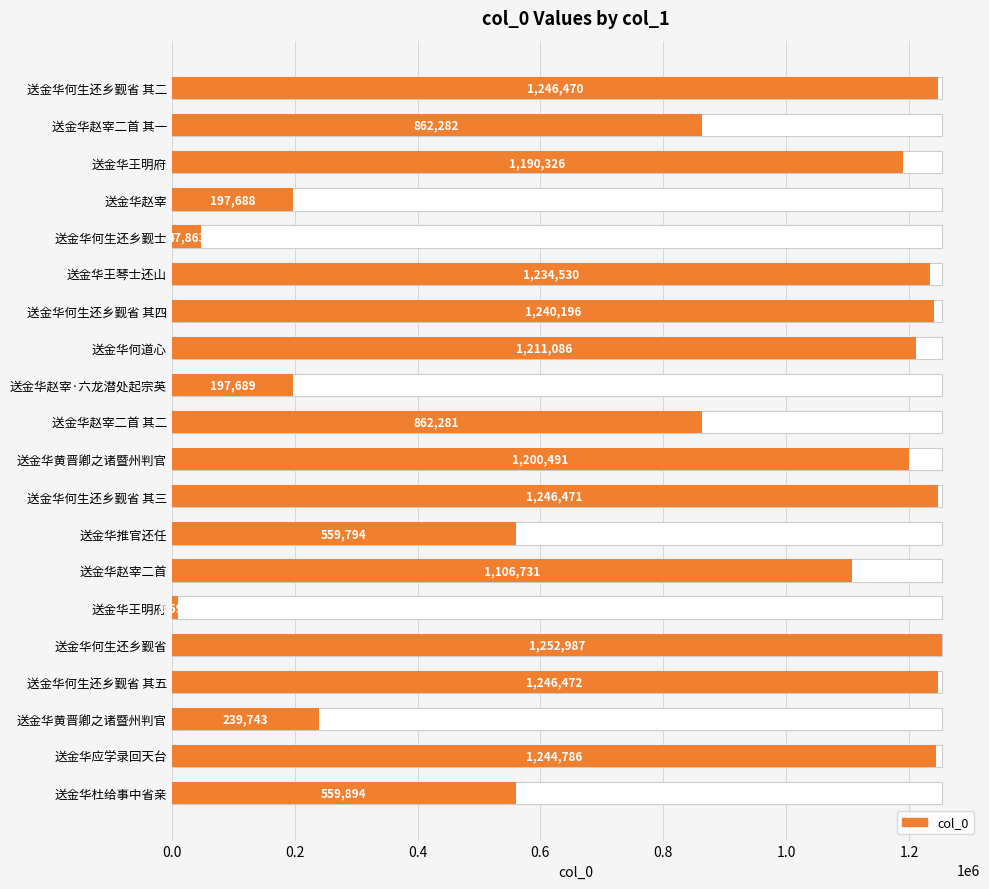

Between 送金华赵宰二首 其二 and 送金华何生还乡觐省 其五, which is larger?

送金华何生还乡觐省 其五